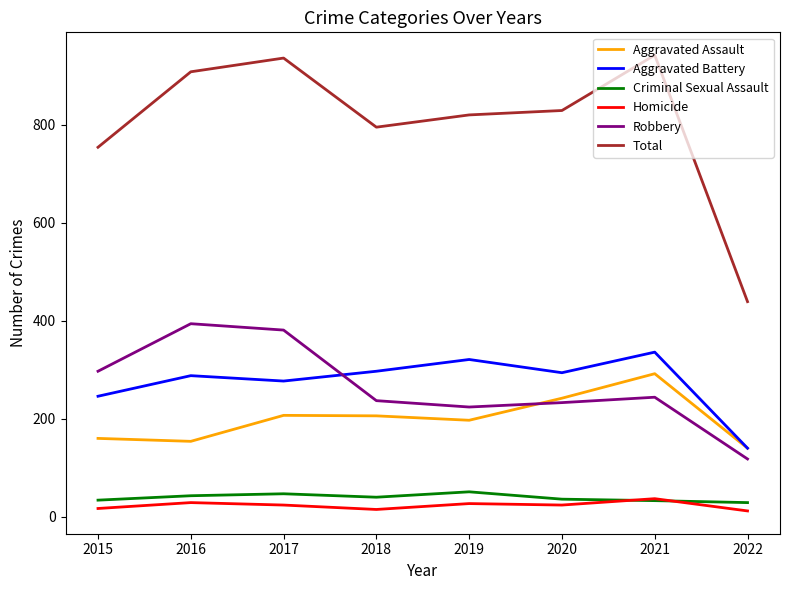

Is the value of Criminal Sexual Assault at 2020 greater than the value of Homicide at 2015?

Yes